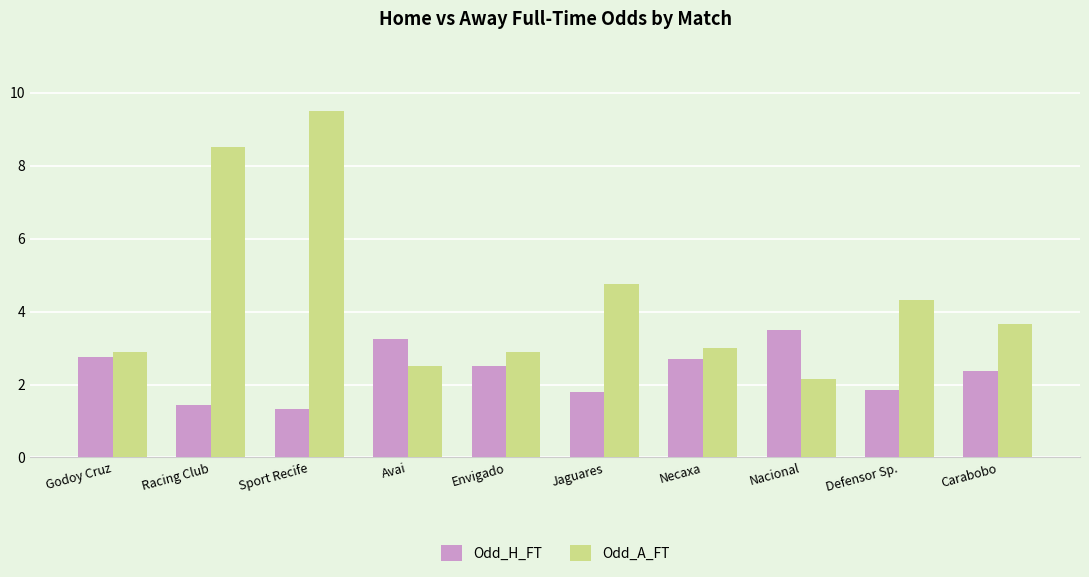

Is the value of Odd_A_FT at Necaxa greater than the value of Odd_H_FT at Avai?

No